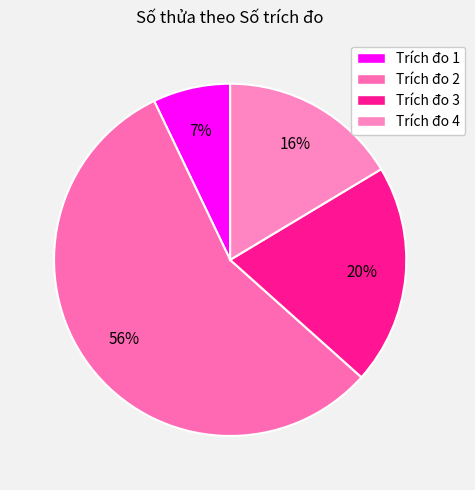

Which slice represents more than half of the pie?

Trích đo 2